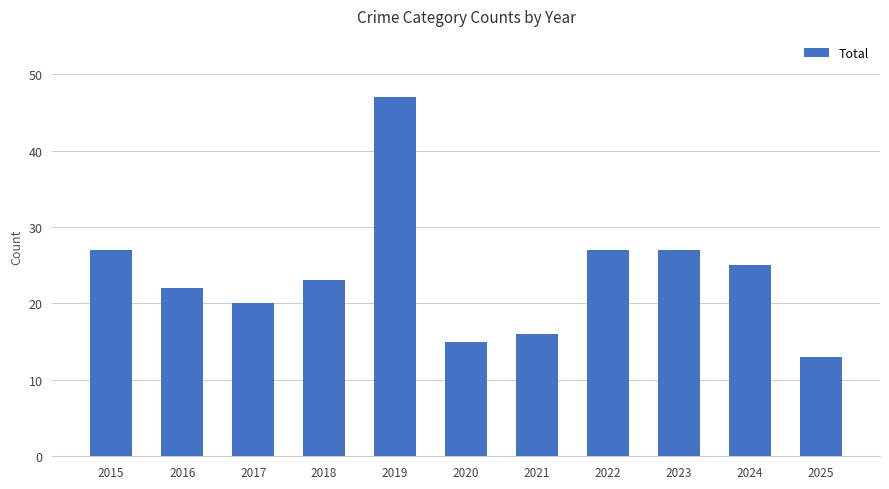

What is the difference between the values at 2016 and 2025?

9